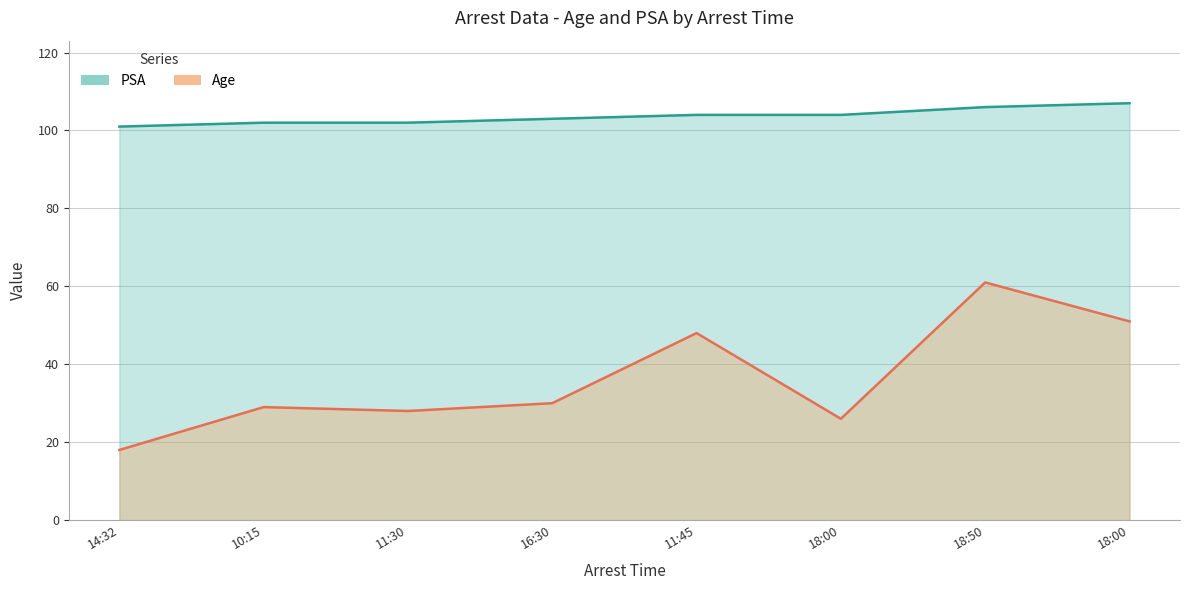

Rank the categories by Age value from lowest to highest.

14:32, 18:00, 11:30, 10:15, 16:30, 11:45, 18:00, 18:50